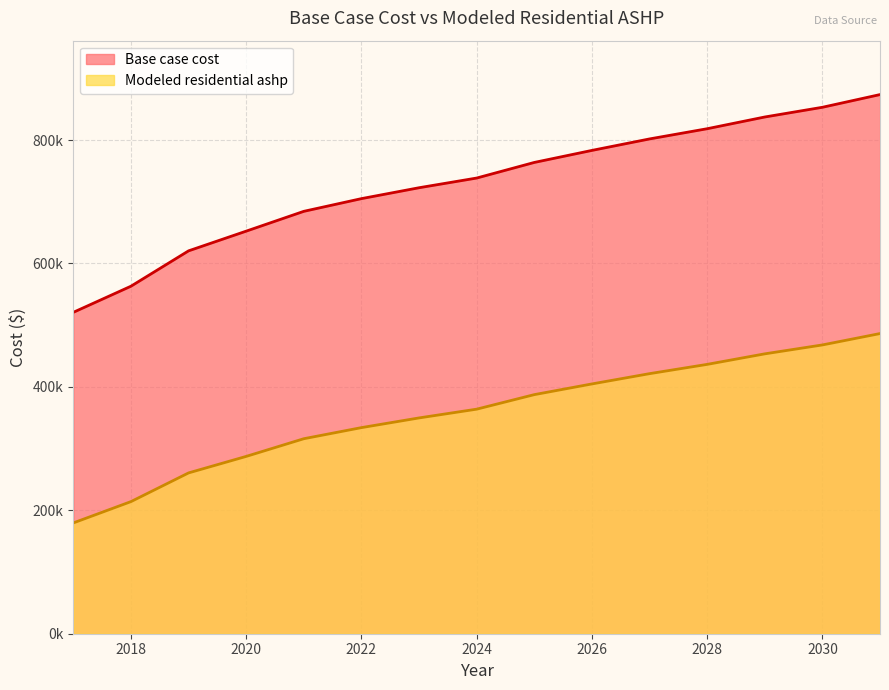

The value of Base case cost at 2030 is 1487890.9. True or false?

False